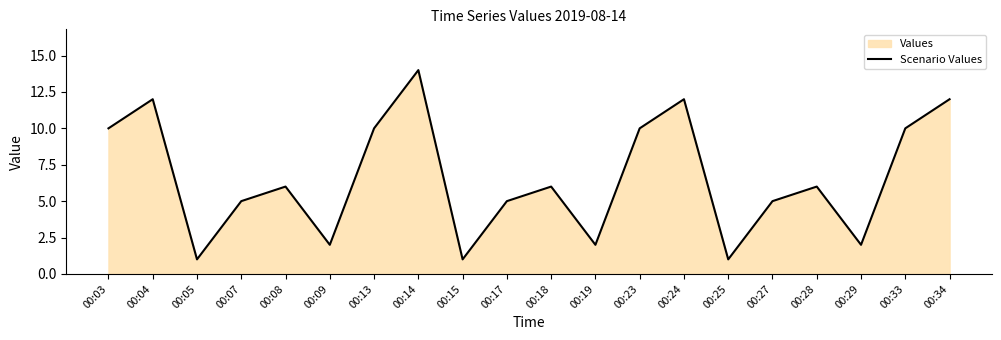

Where is the first local maximum?

00:04